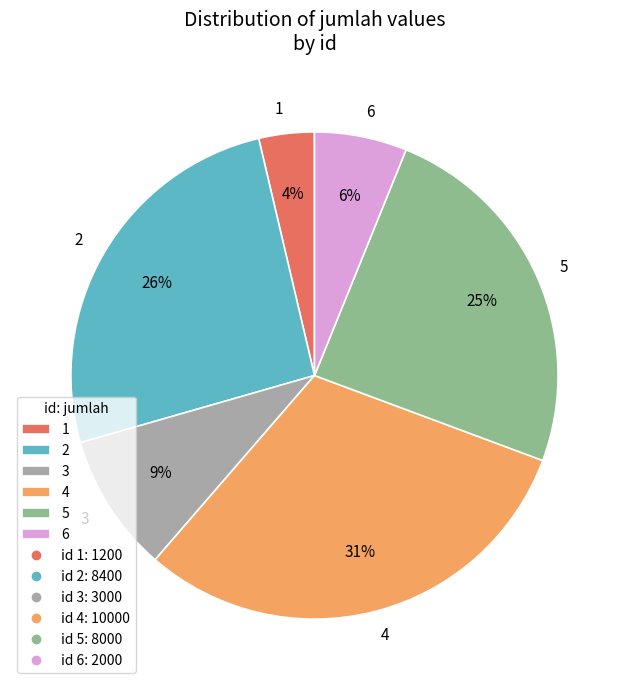

True or false: 5 accounts for 32% of the total.

False